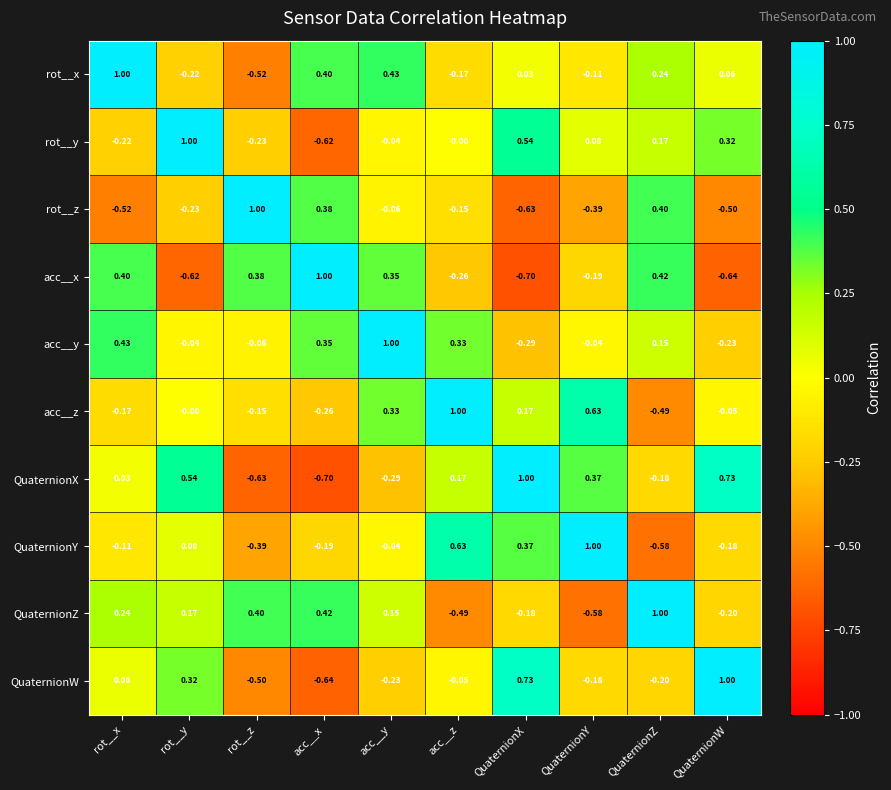

Where does the acc__x series first go above 0?

rot__x